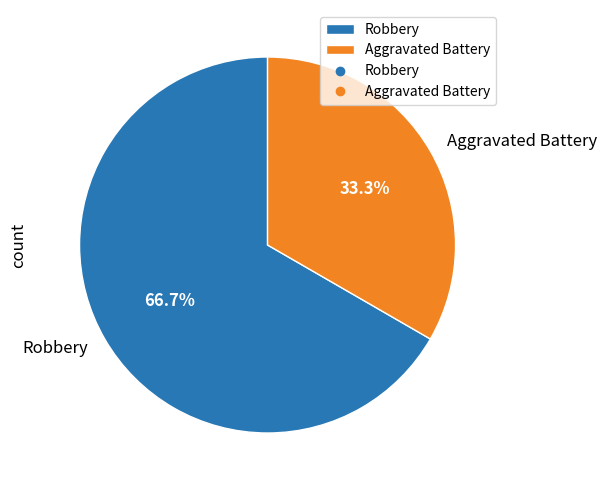

Is the sum of Robbery and Aggravated Battery greater than half?

Yes